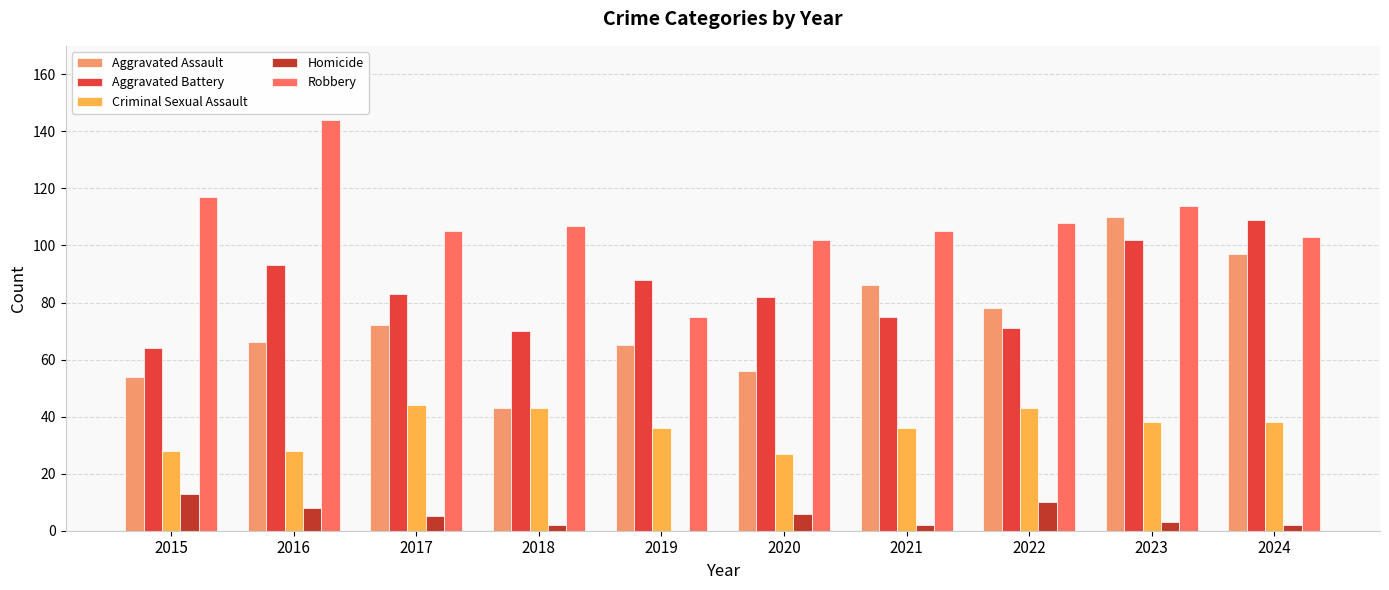

The value of Aggravated Battery at 2024 is 109. True or false?

True